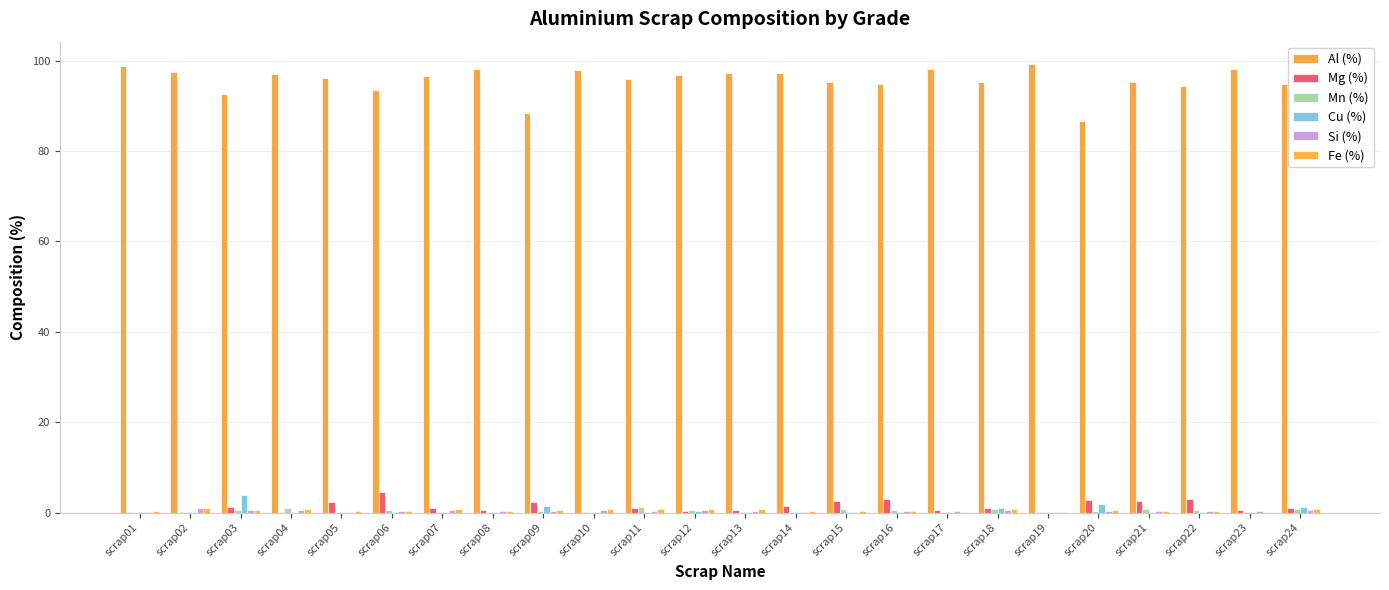

The value of Mg (%) at scrap11 is 1.0. True or false?

True